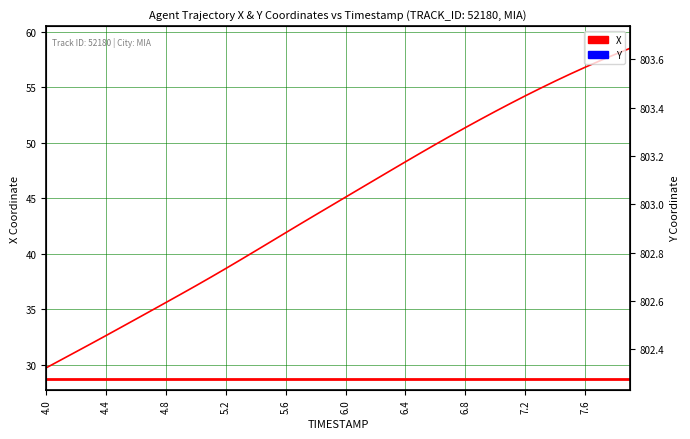

What is the minimum value shown in the chart?

29.7